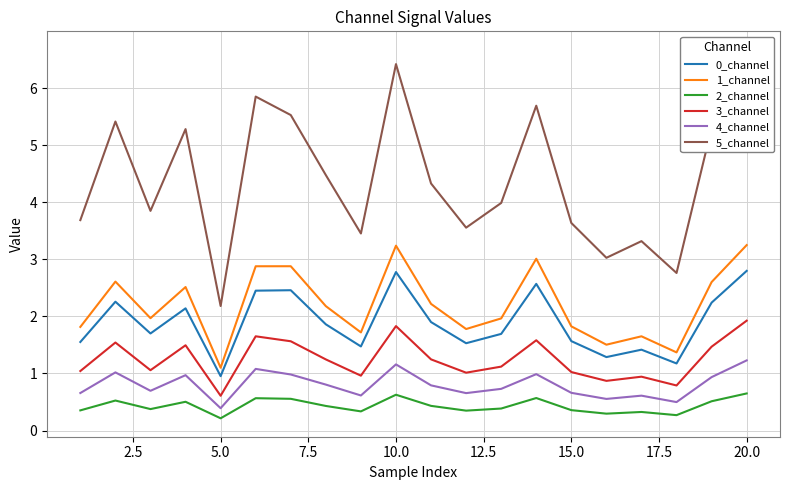

What is the lowest value of the 4_channel series?

0.4